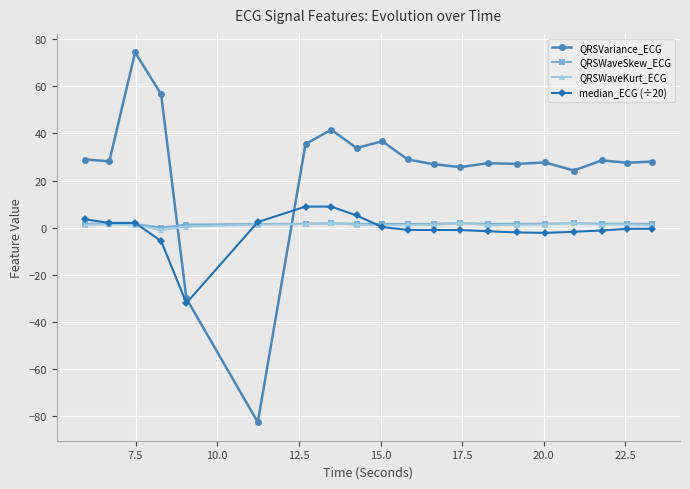

Which series ends up on top after the final intersection of QRSVariance_ECG and median_ECG (÷20)?

QRSVariance_ECG